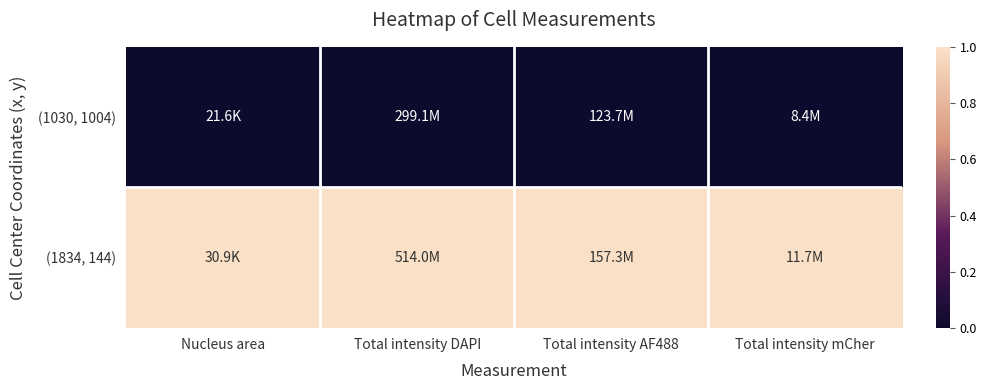

Reading left to right, list all the values displayed in this chart.

(1030, 1004): Nucleus area=0	Total intensity DAPI=0	Total intensity AF488=0	Total intensity mCher=0
(1834, 144): Nucleus area=1	Total intensity DAPI=1	Total intensity AF488=1	Total intensity mCher=1